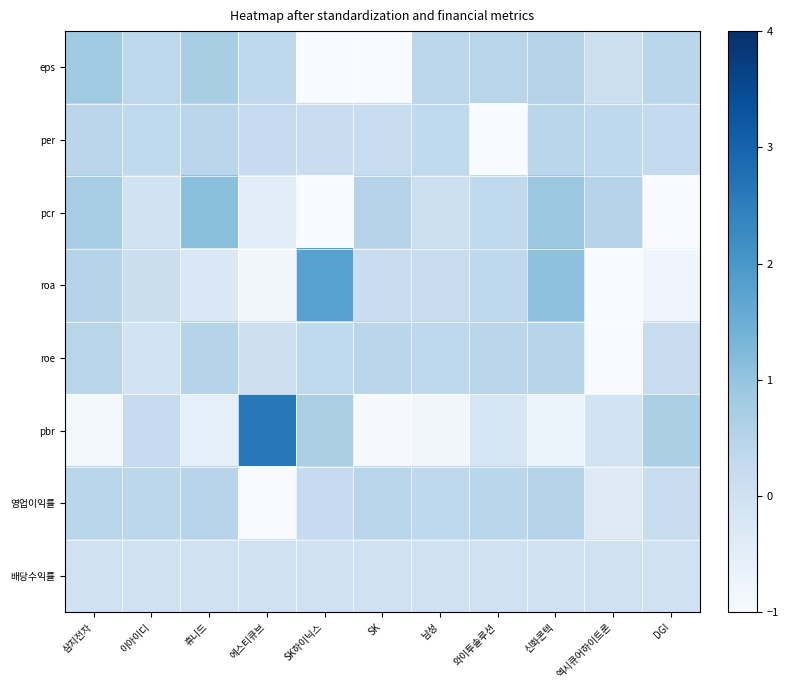

What is the smallest value displayed?

-3.1